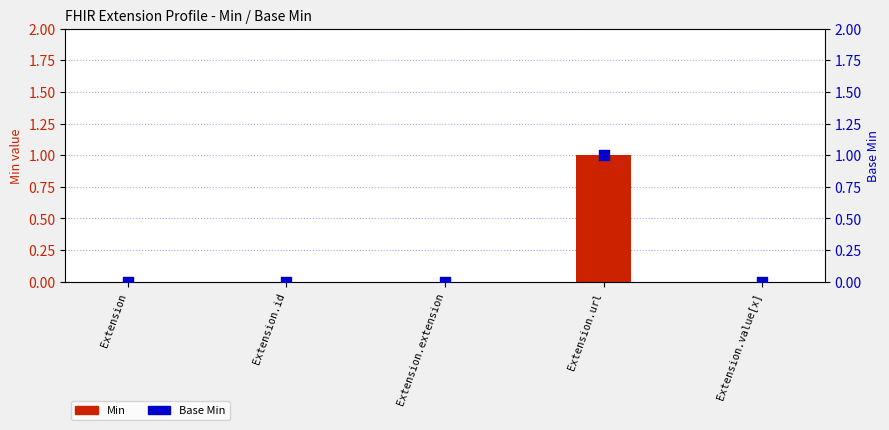

Which series has the largest total across all categories?

Min